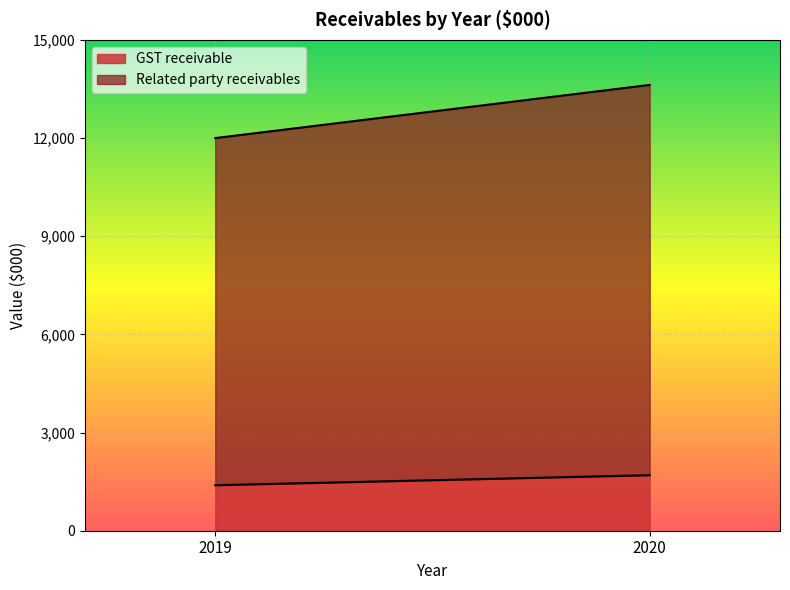

The Related party receivables series shows 18011 at 2020. True or false?

False